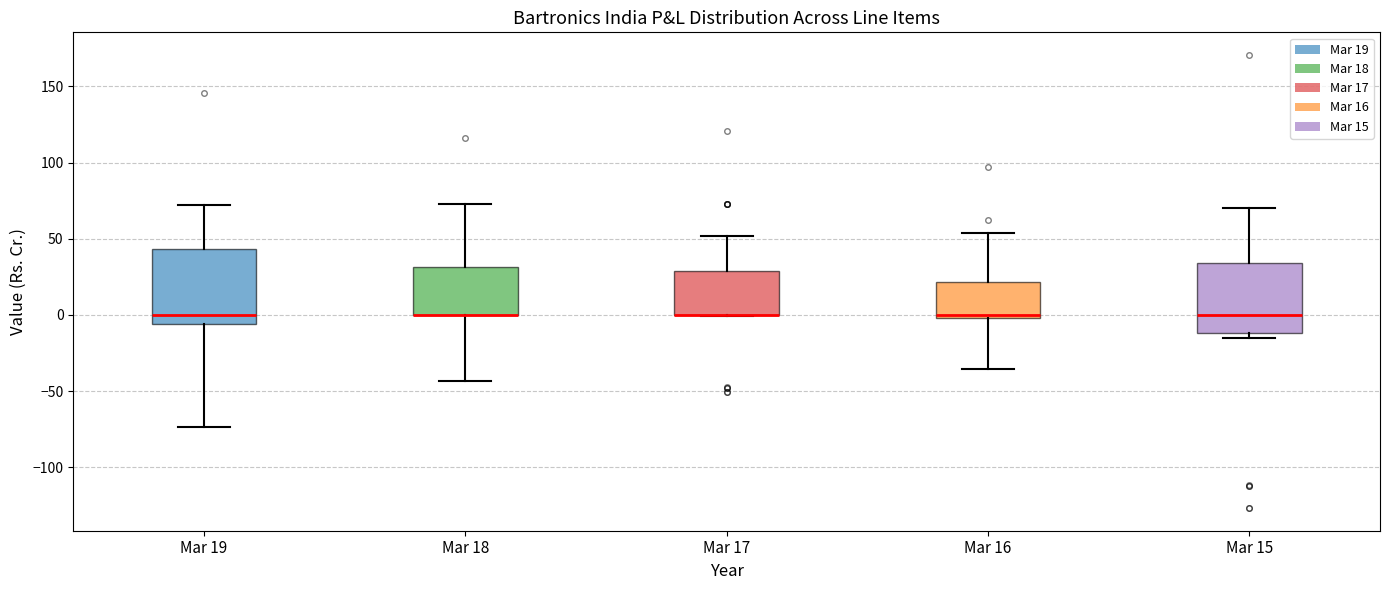

Reading left to right, read every box against the y-axis: the position of its median line, the range the box covers, and the ends of its whiskers. The values are not printed on the chart, so give them approximately, as read against the axis.

Mar 19: median 0, box -5 to 45, whiskers -75 to 70
Mar 18: median 0 (drawn on the box's lower edge), box 0 to 30, whiskers -45 to 75
Mar 17: median 0 (drawn on the box's lower edge), box 0 to 30, whiskers 0 to 50
Mar 16: median 0 (just above the box's lower edge), box 0 to 20, whiskers -35 to 55
Mar 15: median 0, box -10 to 35, whiskers -15 to 70